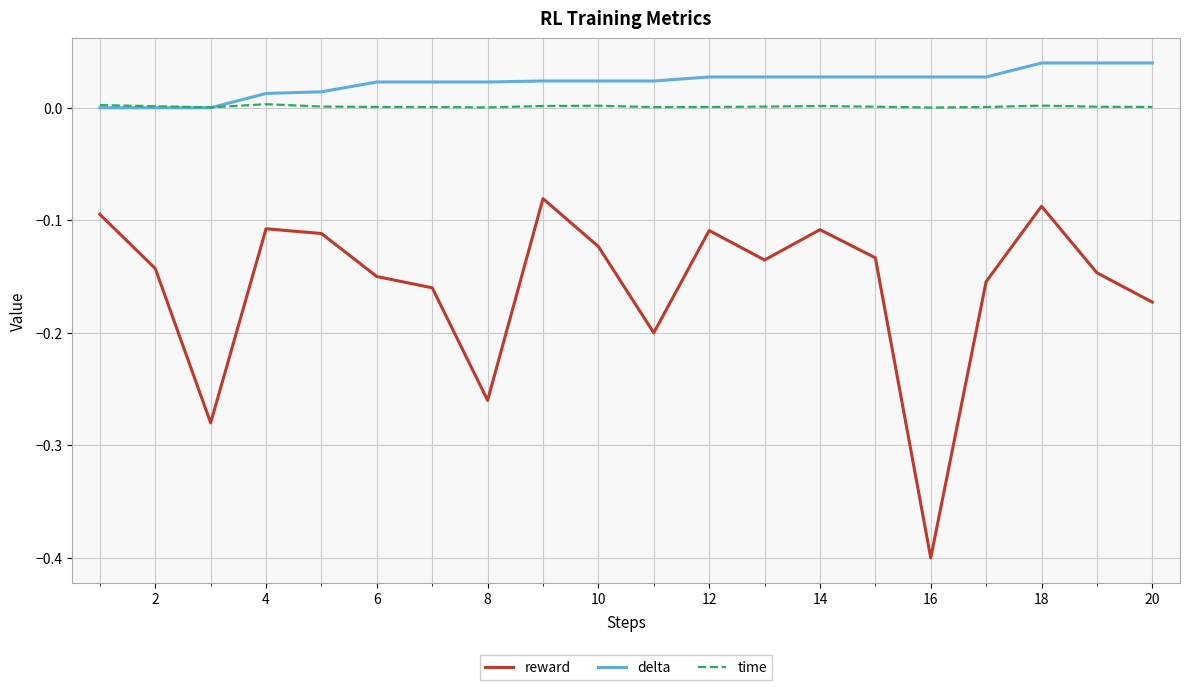

True or false: reward has more than 1 points higher than both neighbors.

True